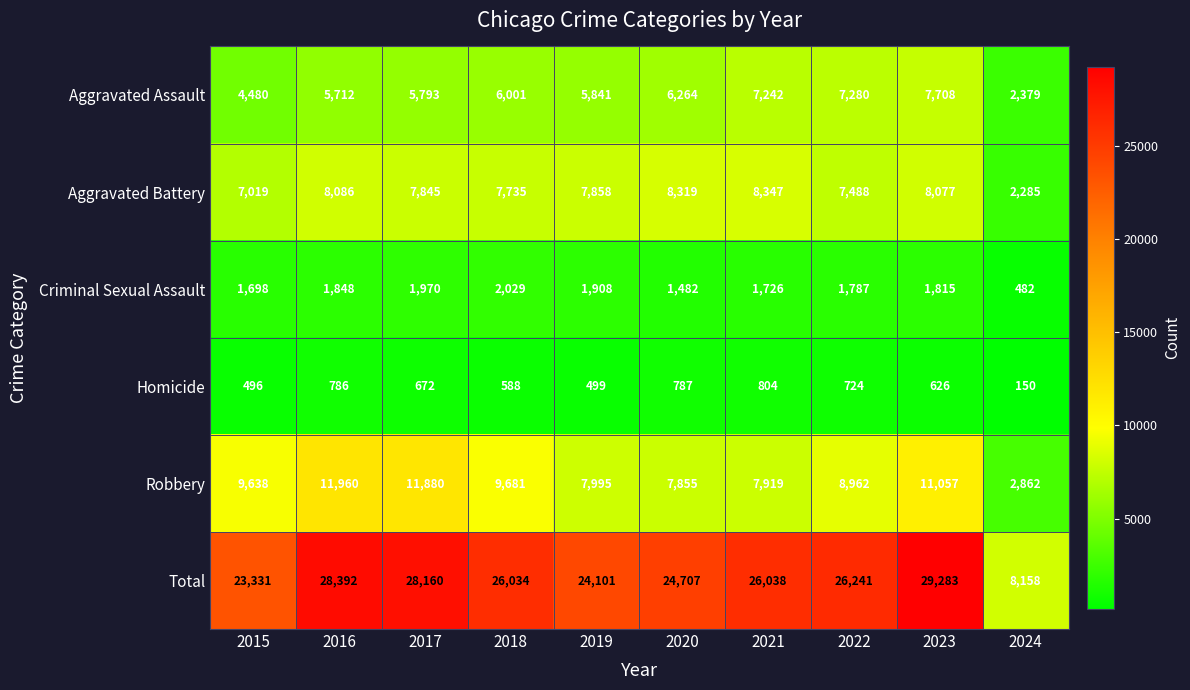

At which category is the sum across all series the highest?

2023